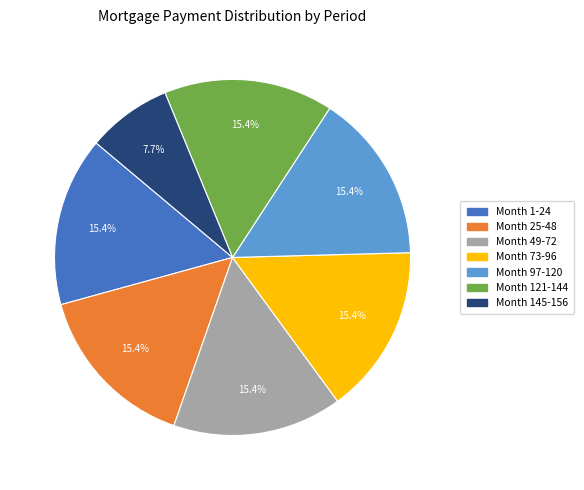

What percentage is the Month 49-72 slice, to the nearest percent?

15%